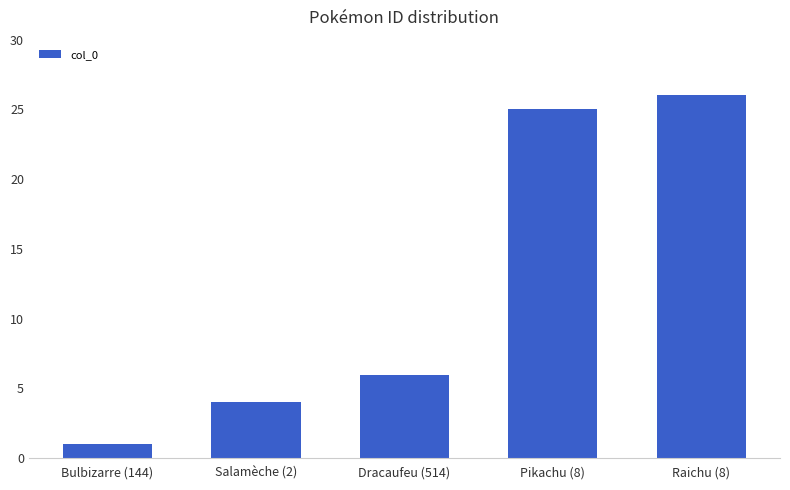

What position from the right is Bulbizarre (144)?

5